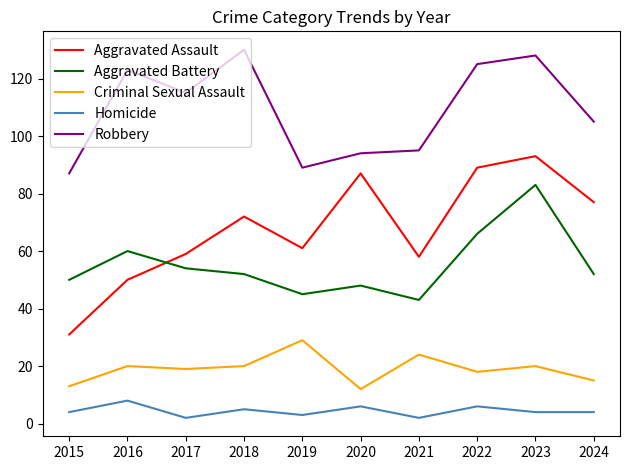

What value does the Aggravated Assault series have at 2015?

31